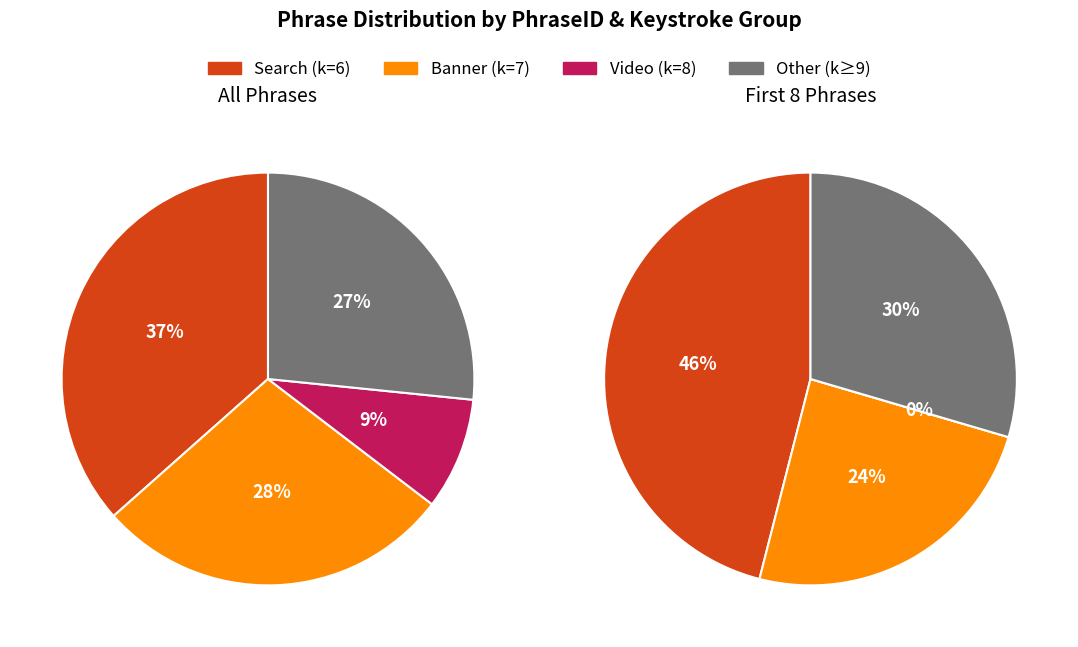

Does any single category account for the majority?

No